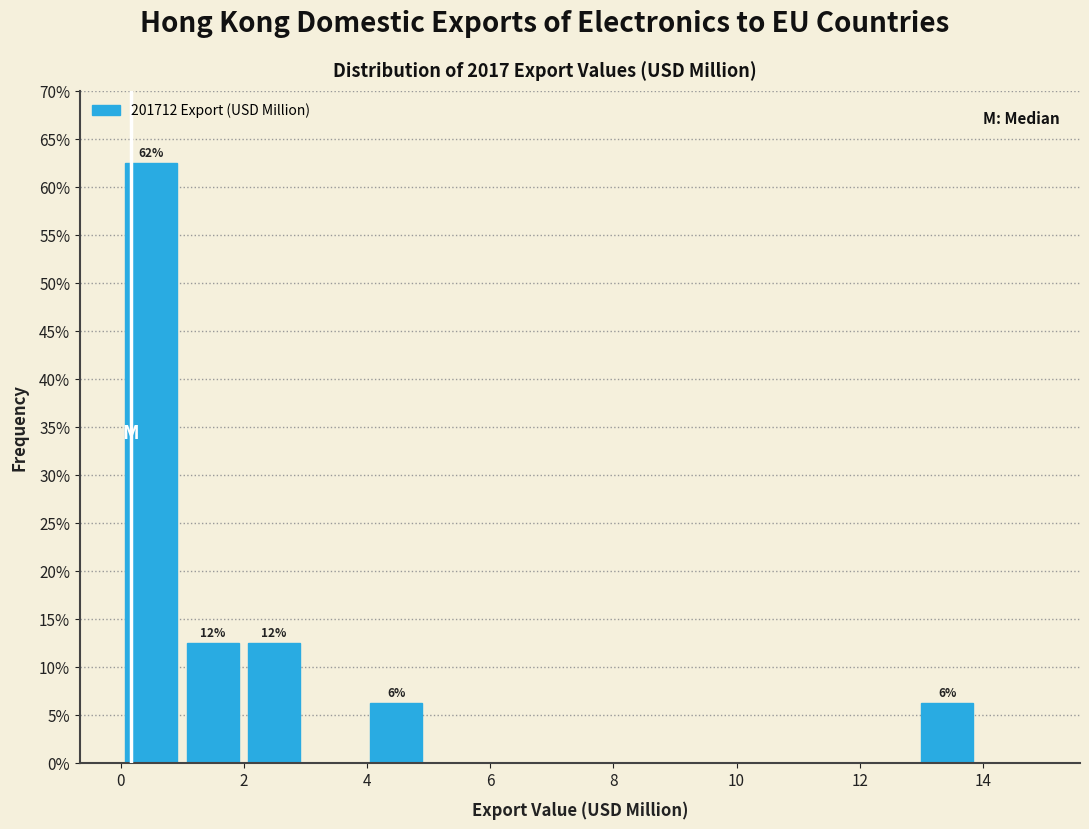

Which range on the x-axis has the tallest bar?

0 to 1